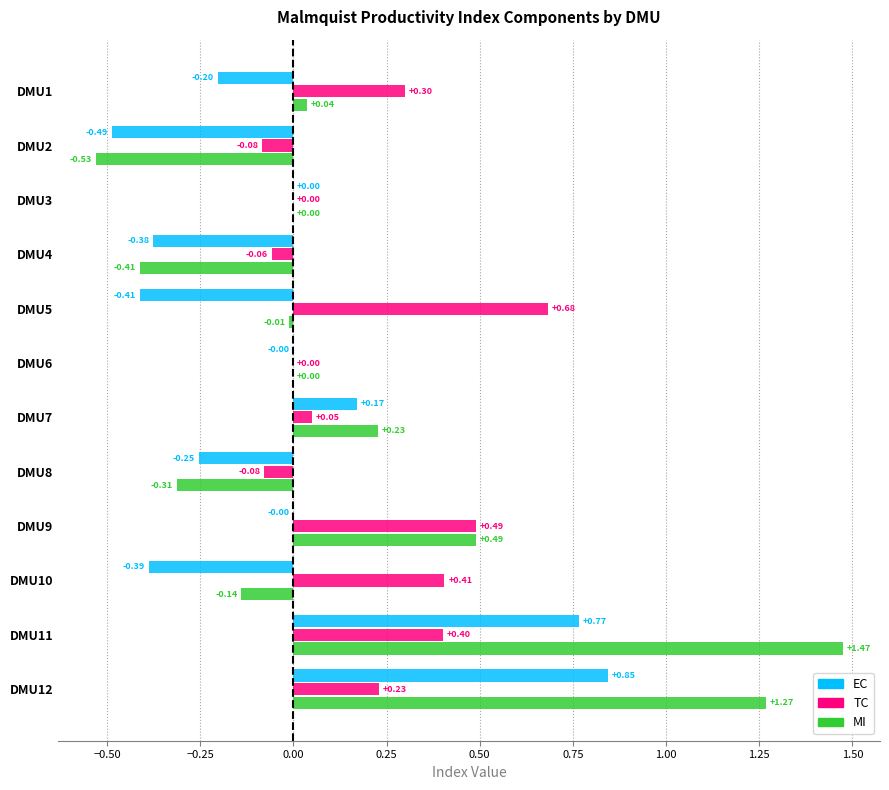

What are all the series names shown in the legend?

EC, TC, MI